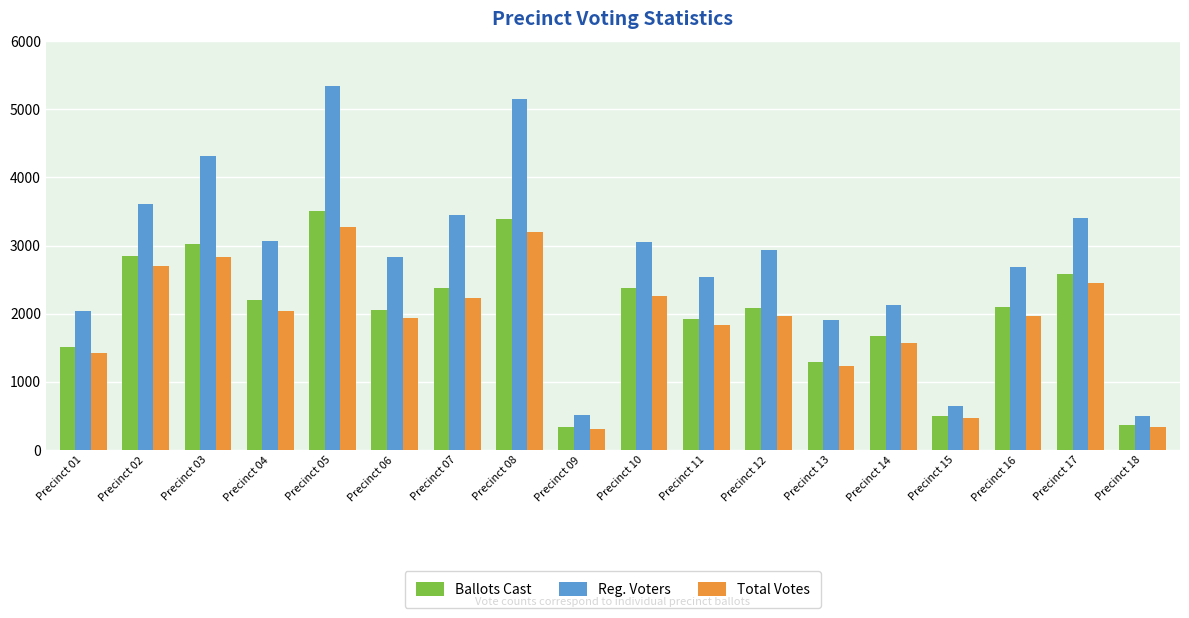

Which category has the highest value in the Total Votes series?

Precinct 05